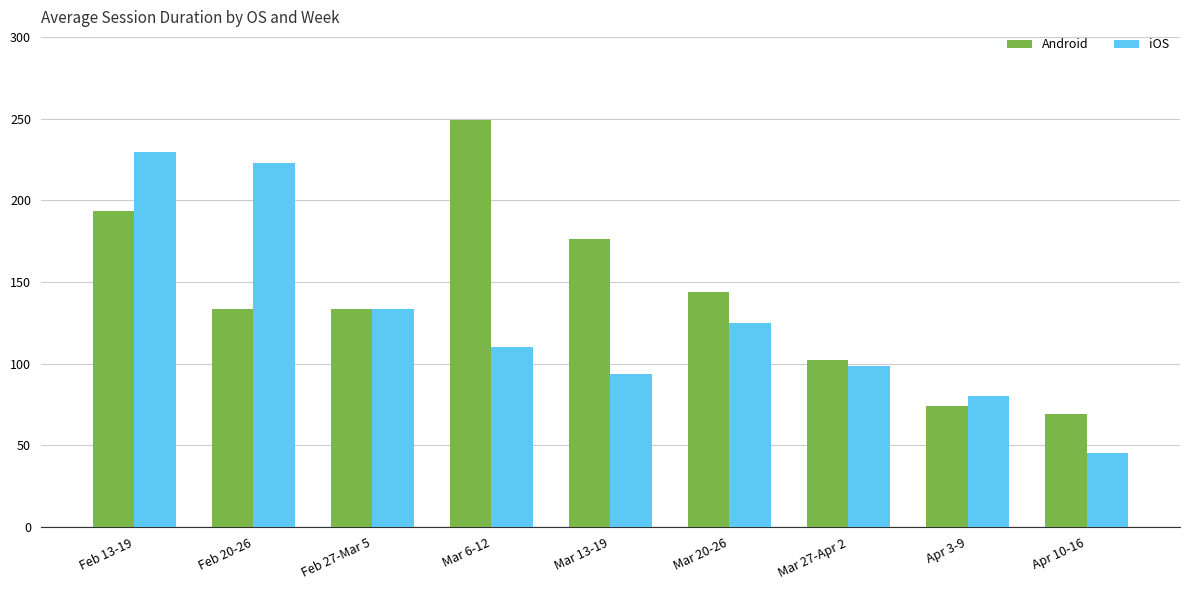

What is the difference between the second highest and second lowest values in the iOS series?

142.1